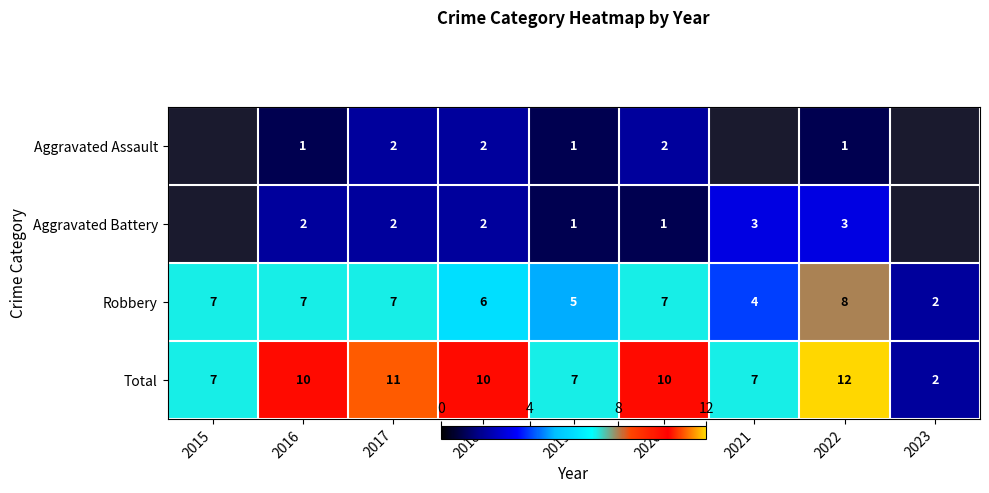

Rank the series at 2016 from lowest to highest value.

Aggravated Assault, Aggravated Battery, Robbery, Total